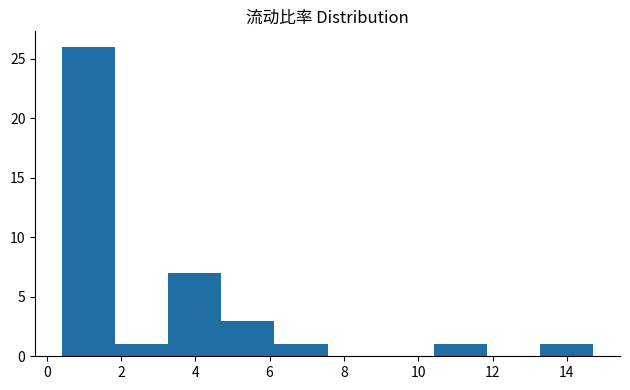

Over which range of the x-axis is the bar tallest?

0.4 to 1.8